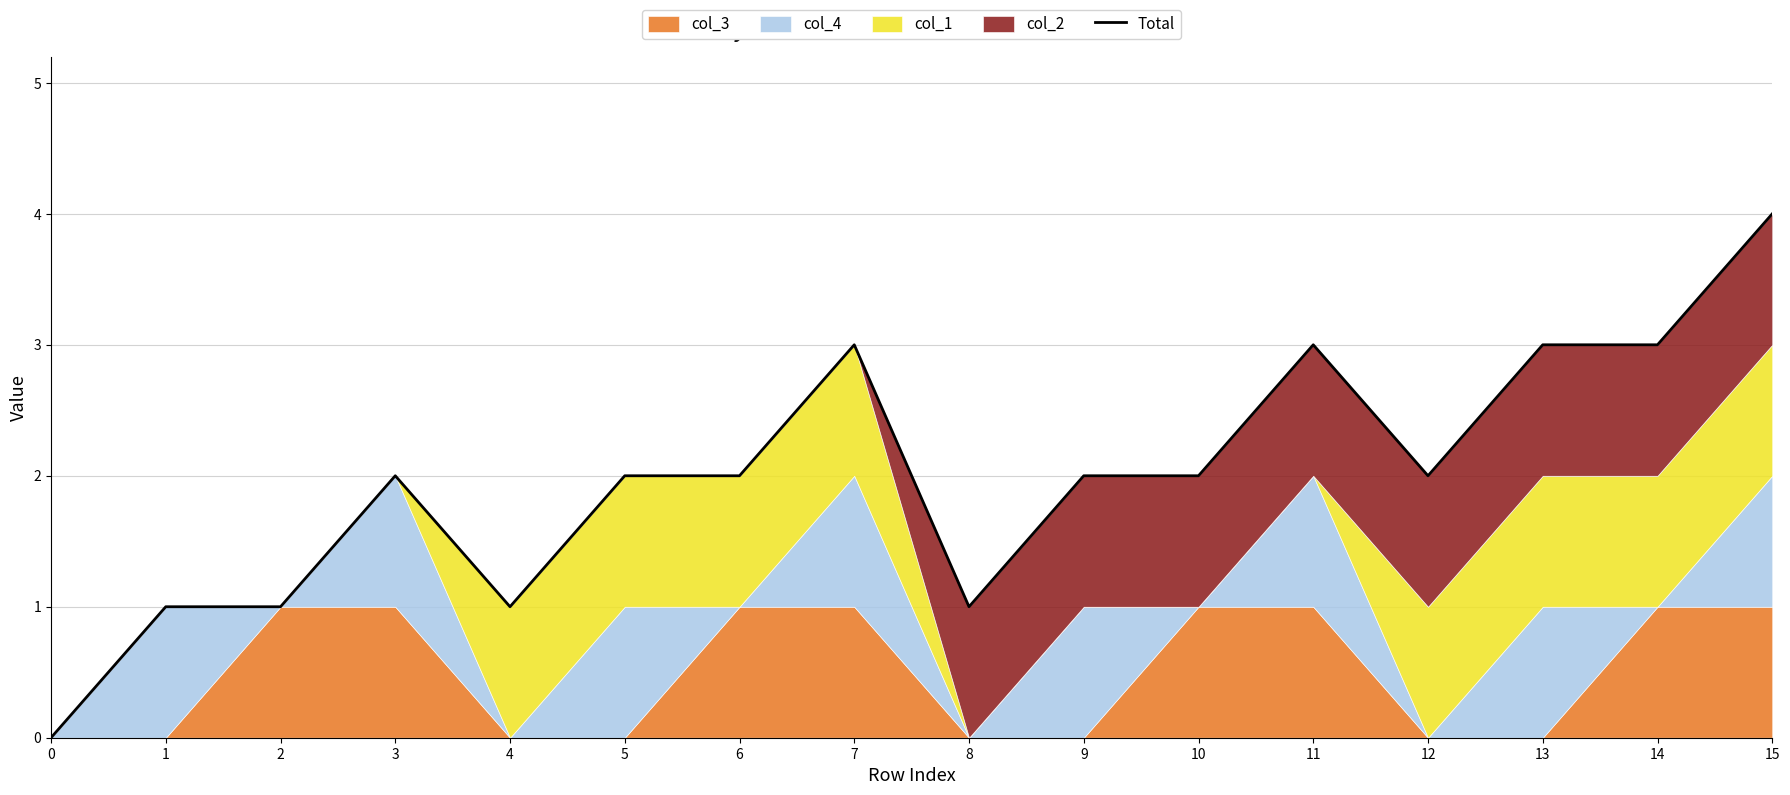

What is the change in value from 7 to 12?

-1